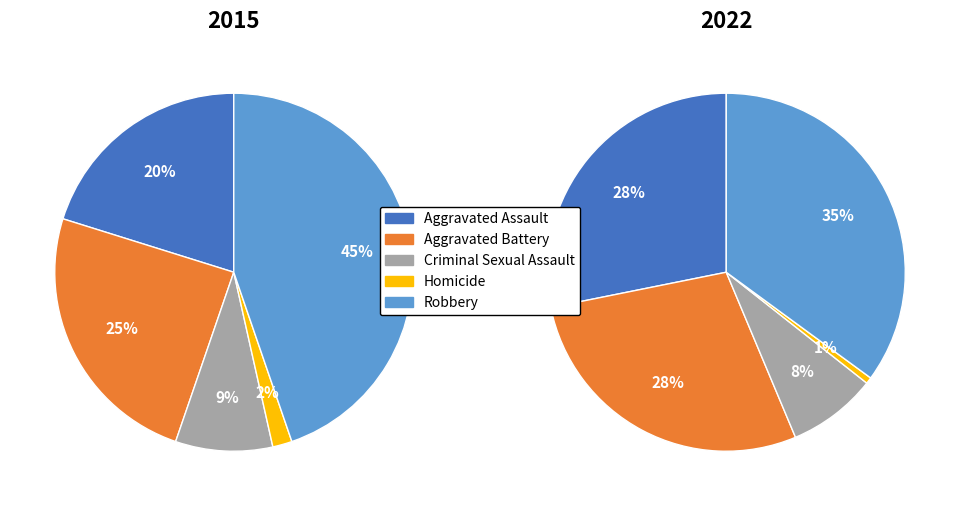

To the nearest percent, what is the difference between the largest and smallest slice percentages?

34%